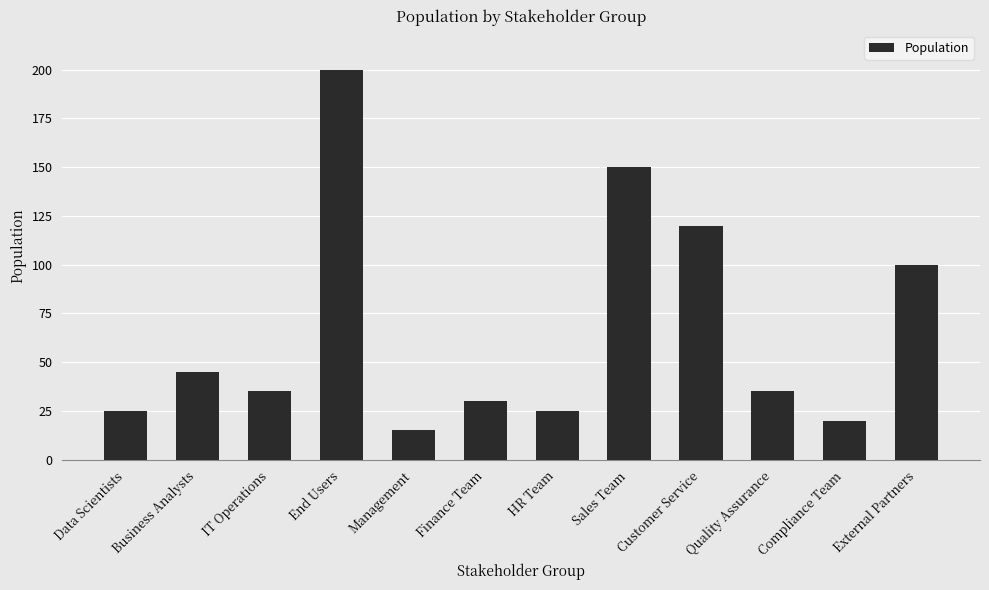

Reading left to right, transcribe all the data shown in this chart.

Data Scientists=25	Business Analysts=45	IT Operations=35	End Users=200	Management=15	Finance Team=30	HR Team=25	Sales Team=150	Customer Service=120	Quality Assurance=35	Compliance Team=20	External Partners=100